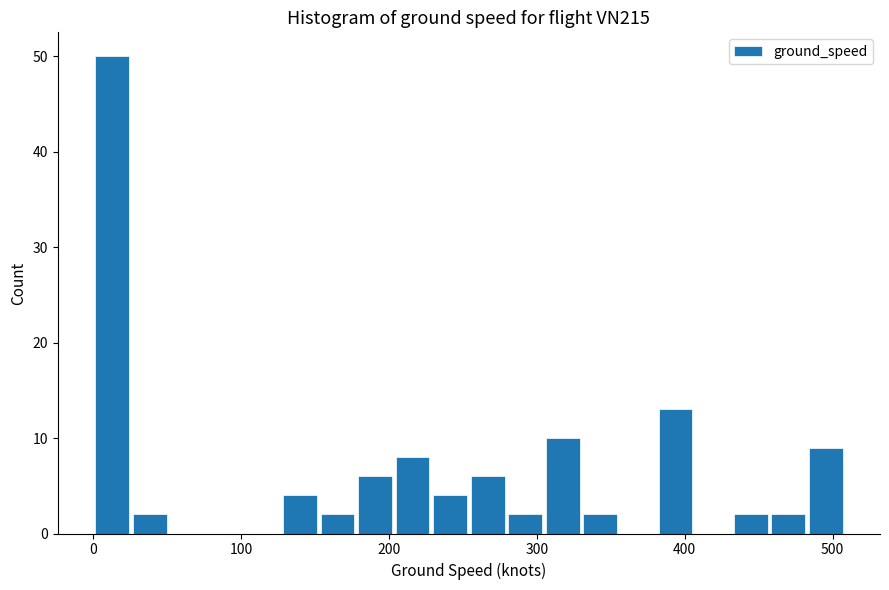

Read against the x-axis, roughly where is the centre of the tallest bar?

10